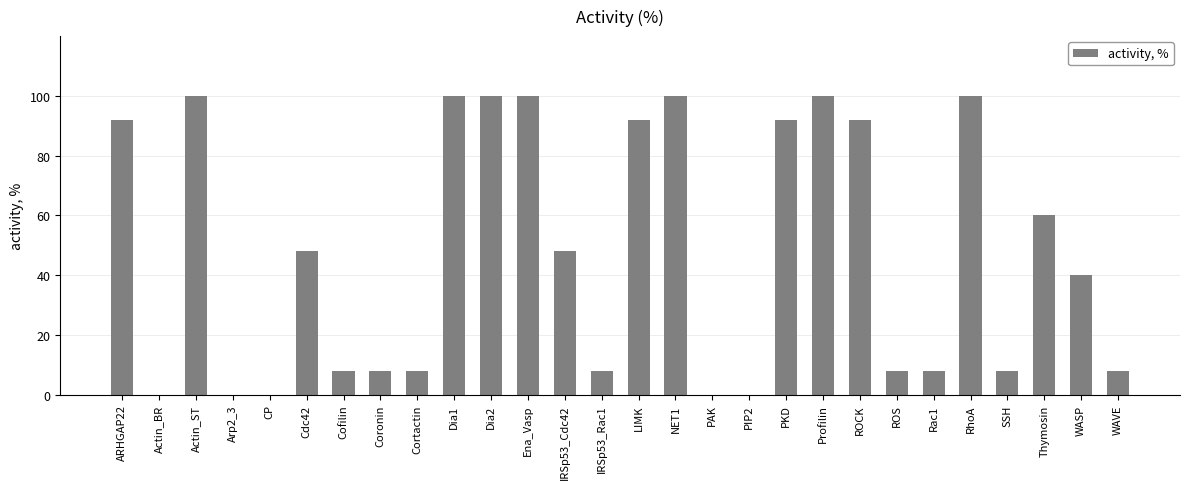

Reading left to right, transcribe all the data shown in this chart.

92	0	100	0	0	48	8	8	8	100	100	100	48	8	92	100	0	0	92	100	92	8	8	100	8	60	40	8